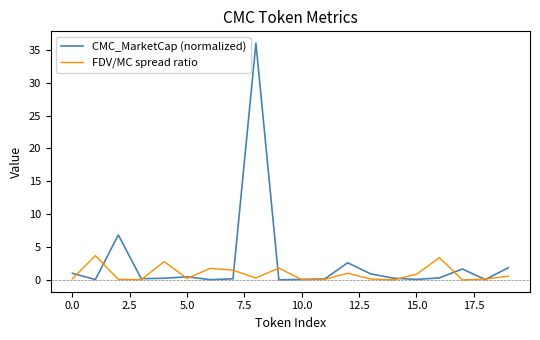

Which series has the widest spread of values?

CMC_MarketCap (normalized)